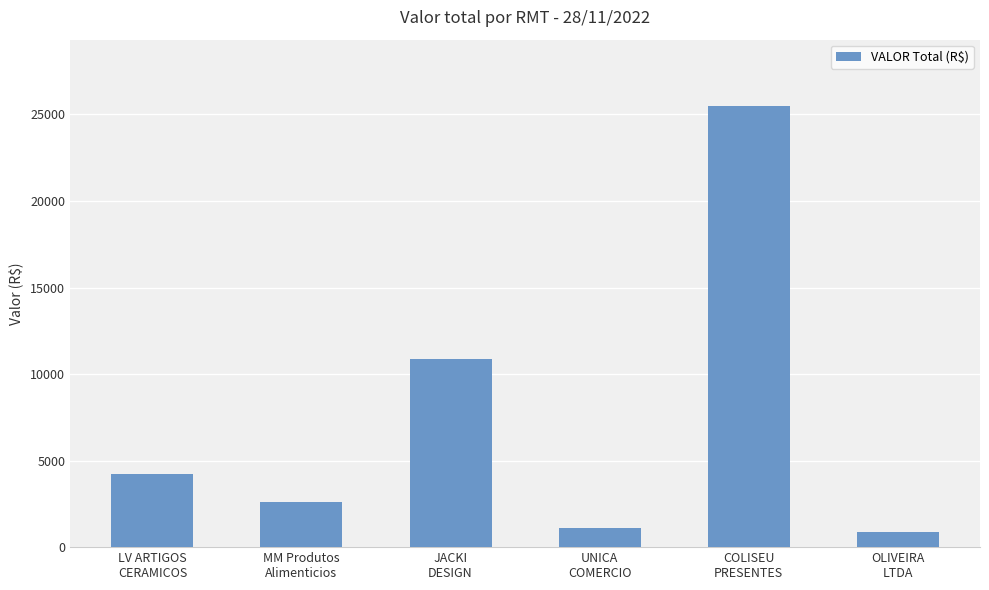

What is the value of the 1st bar from the left?

4206.6